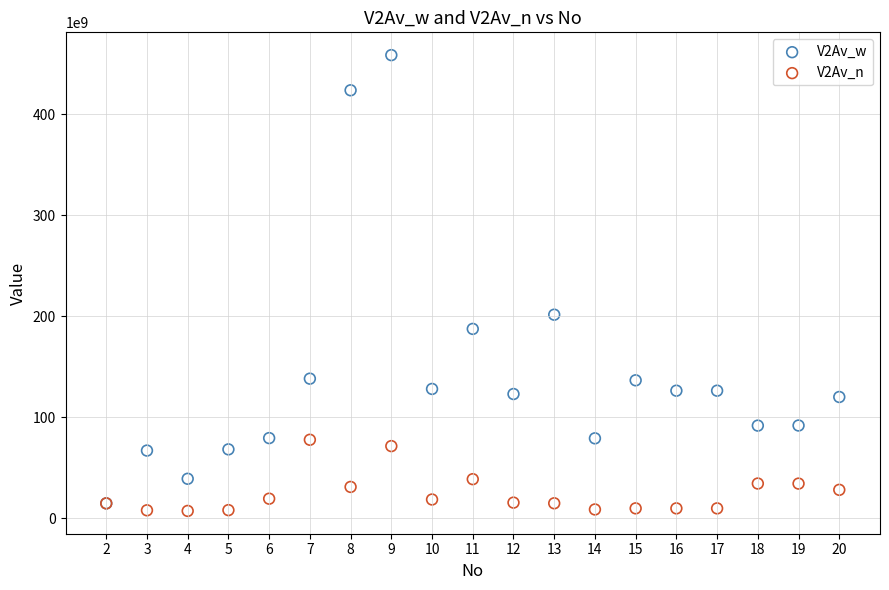

Which series has the largest Y range (max minus min)?

V2Av_w